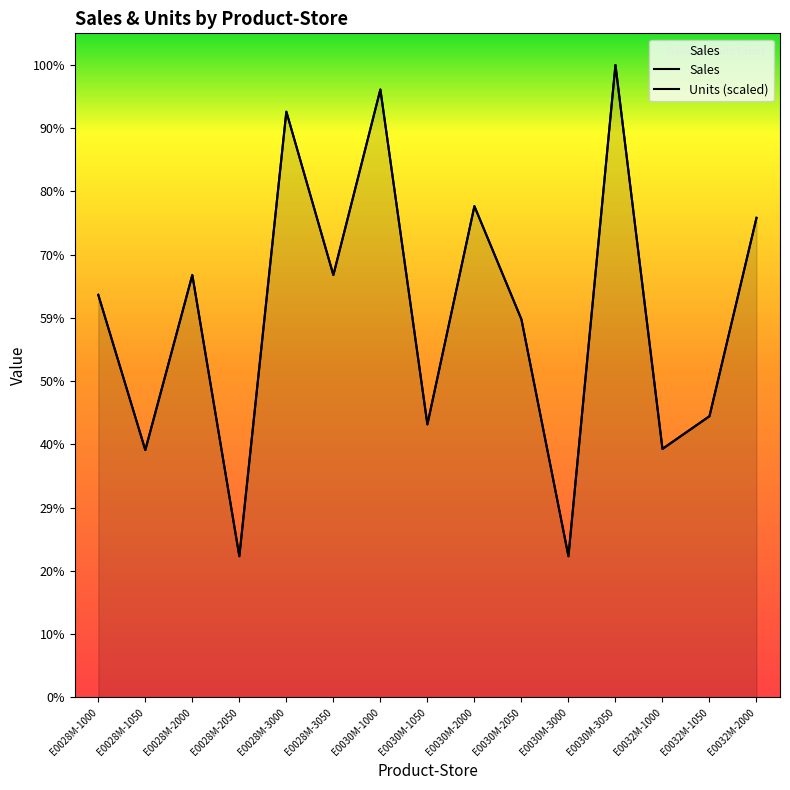

True or false: Sales and Units (scaled) cross at least once.

False